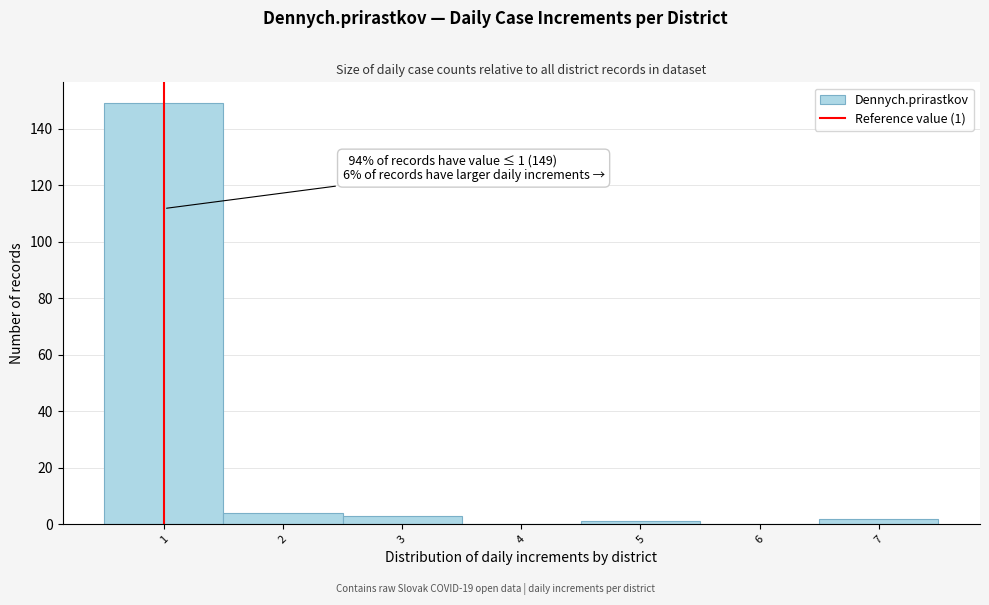

Which range on the x-axis has the tallest bar?

0.5 to 1.5